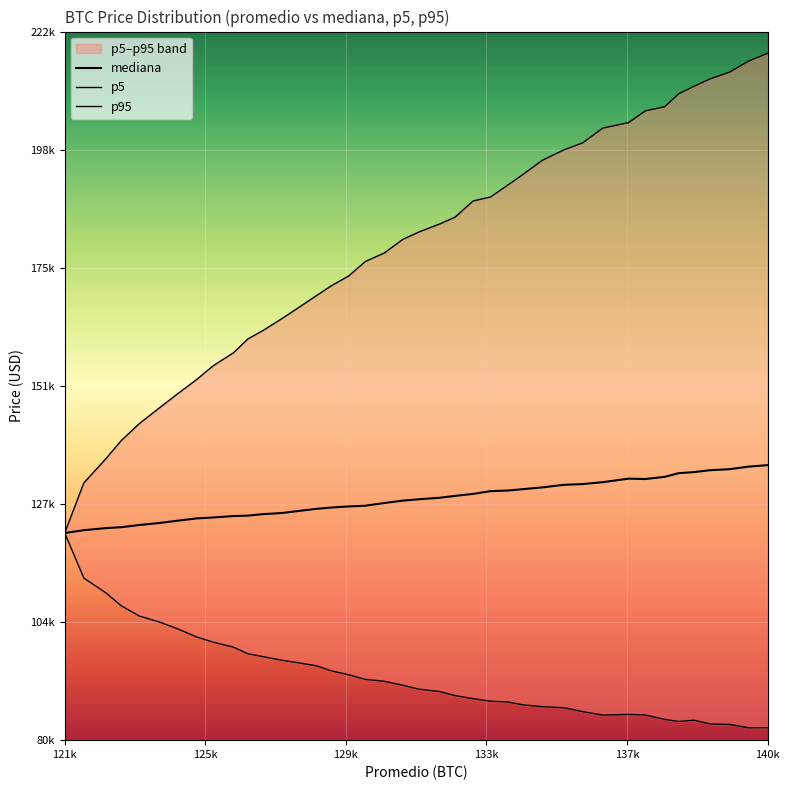

Reading right to left, list all the values displayed in this chart.

mediana: 135006.4	134714.2	134196.4	133998.0	133610.7	133398.8	132670.9	132224.3	132299.3	131596.4	131213.8	131067.2	130551.0	130182.8	129929.1	129803.2	129248.6	128847.1	128473.3	128177.2	127899.0	127416.5	126887.9	126730.4	126518.5	126246.9	125789.9	125417.5	125197.0	124892.8	124812.3	124524.0	124340.9	123874.0	123423.2	123016.0	122578.2	122394.3	121976.6	121415.7
p5: 82427.4	82401.5	83073.9	83170.8	83927.6	83666.1	84076.1	84962.3	85082.6	84956.5	85644.4	86417.1	86624.5	87020.6	87574.0	87725.4	88237.1	88856.8	89669.9	90138.7	90926.0	91723.1	92094.0	93037.5	93803.6	94838.7	95468.8	95933.4	96652.5	97241.0	98544.2	99553.4	100588.6	102252.1	103595.8	104791.4	106823.8	109459.0	112394.5	121415.7
p95: 217491.7	215941.8	213715.1	212367.3	210871.4	209384.8	206798.3	205960.6	203606.6	202498.6	199546.6	198163.5	196043.6	193099.9	191142.4	188705.0	187917.4	184669.1	183303.1	181696.3	180220.8	177476.9	175809.3	172856.4	170966.4	168921.6	166337.5	164356.7	161974.8	160269.3	157528.5	154905.3	152173.7	149252.8	146463.2	143308.3	139951.2	136250.0	131442.2	121415.7